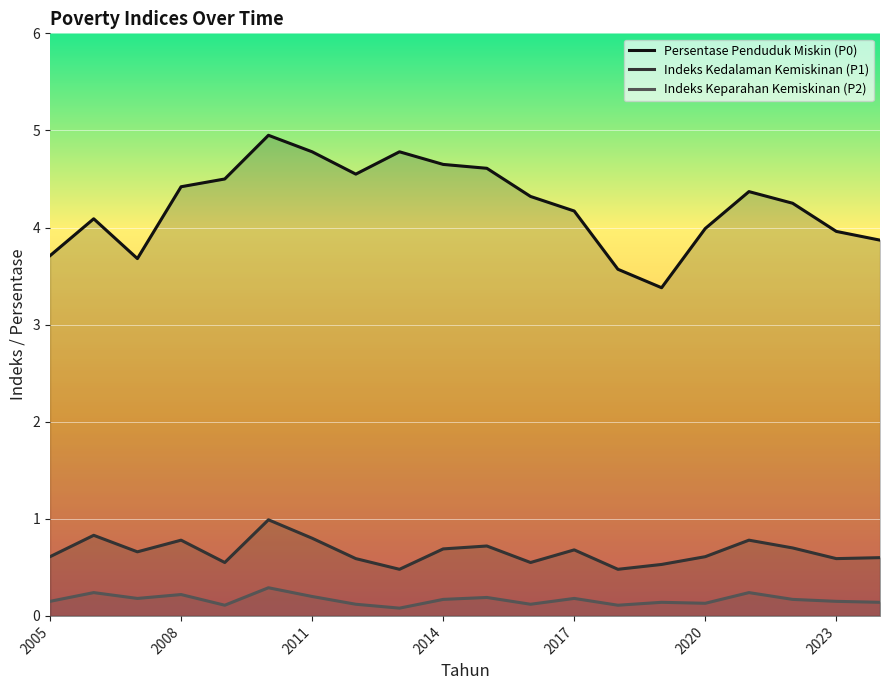

Which series has the largest range (max minus min)?

Persentase Penduduk Miskin (P0)